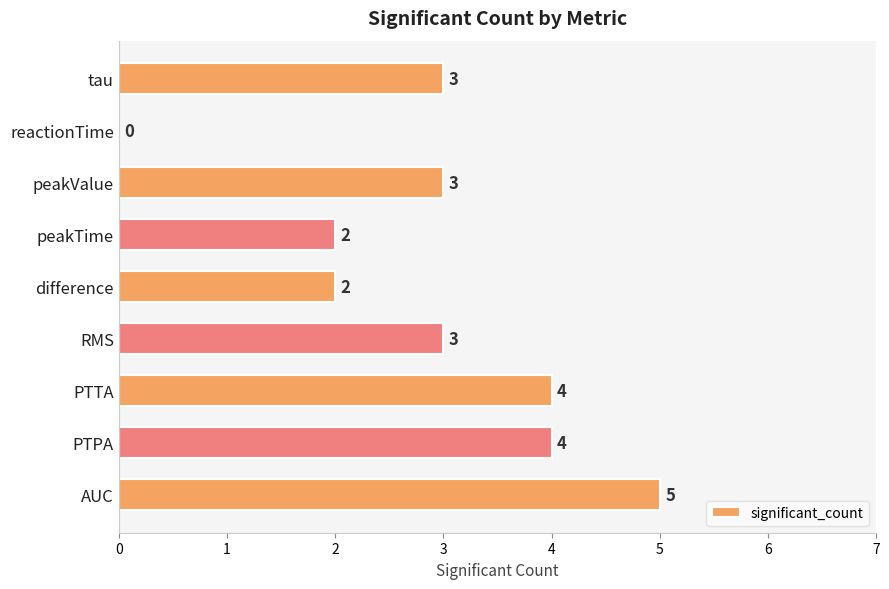

What is the sum of all values?

26